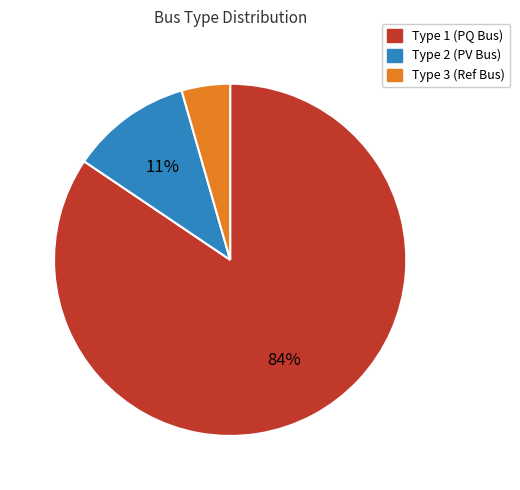

Count the number of slices in the pie.

3